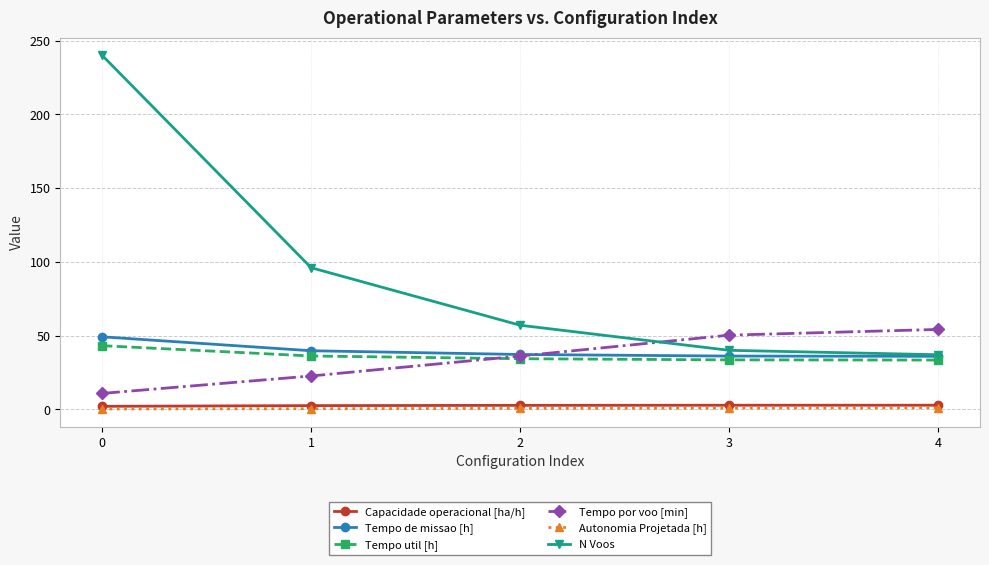

What is the minimum value for N Voos?

37.0